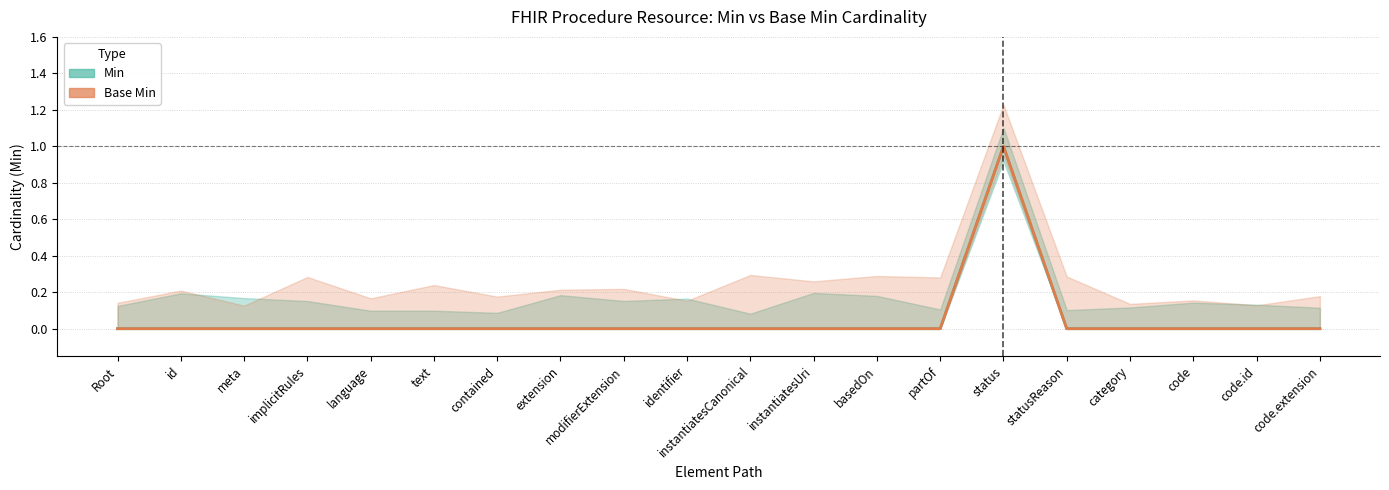

Which series has the largest total across all categories?

Min